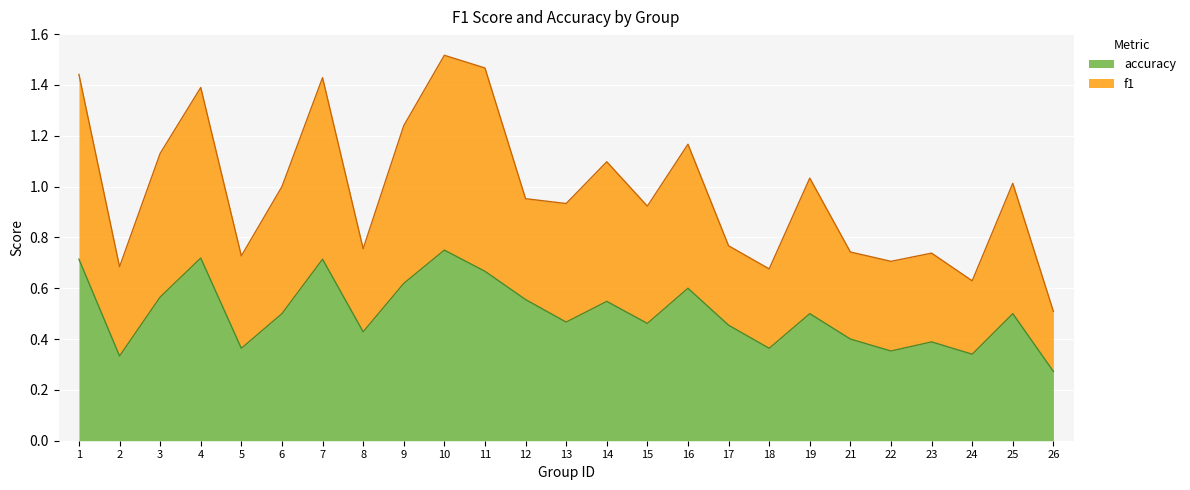

Where is f1 nearest to the value 1?

6